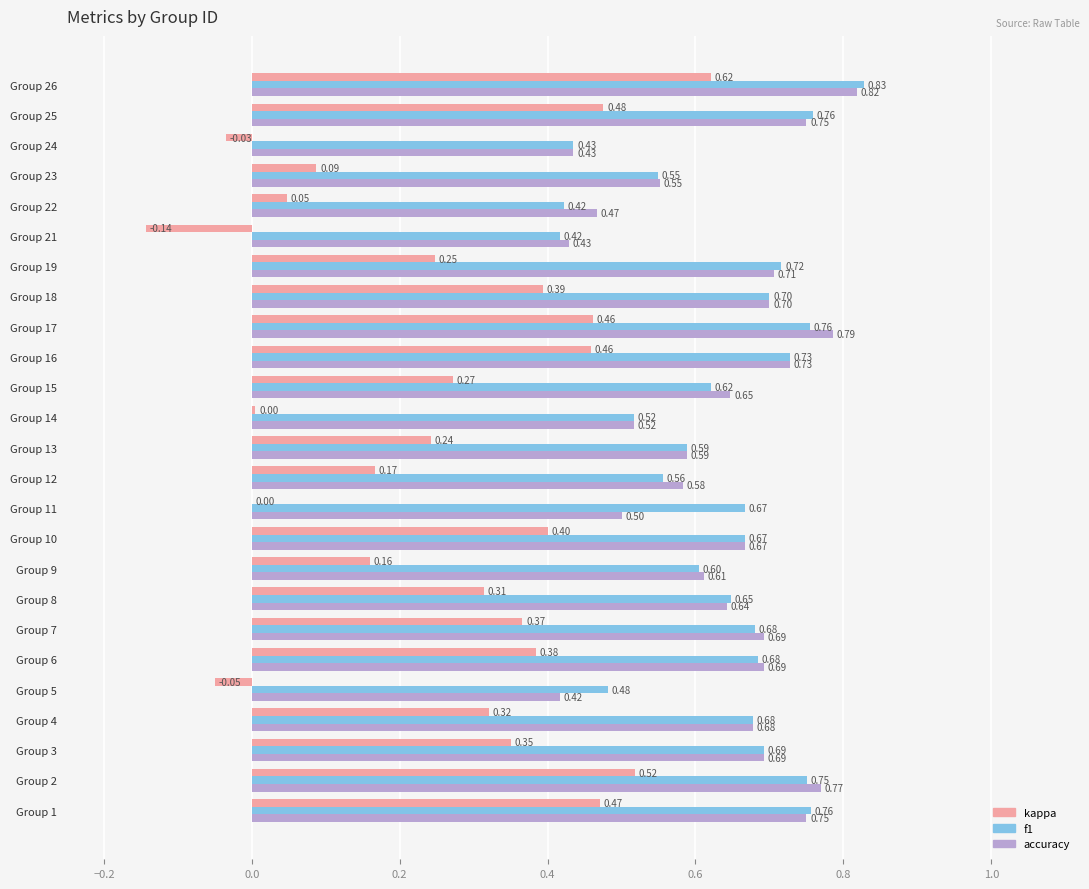

At which category is the sum across all series the highest?

Group 26